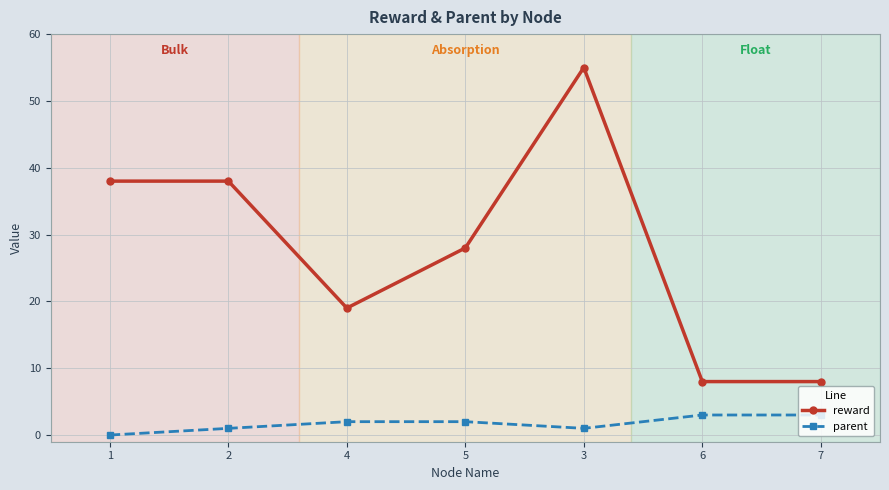

What is the total value across all series at 4?

21